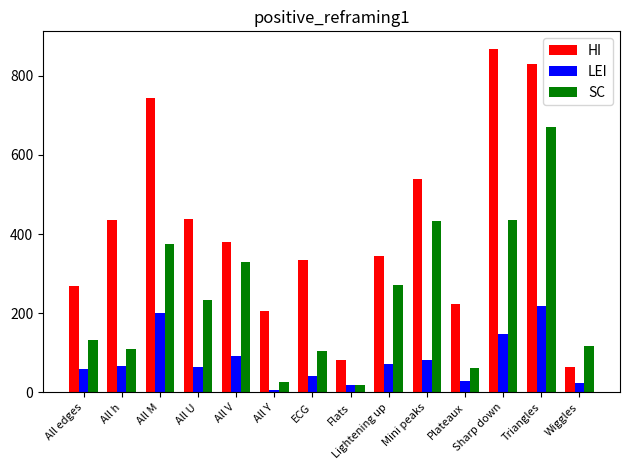

At how many categories does at least one series exceed 385?

6